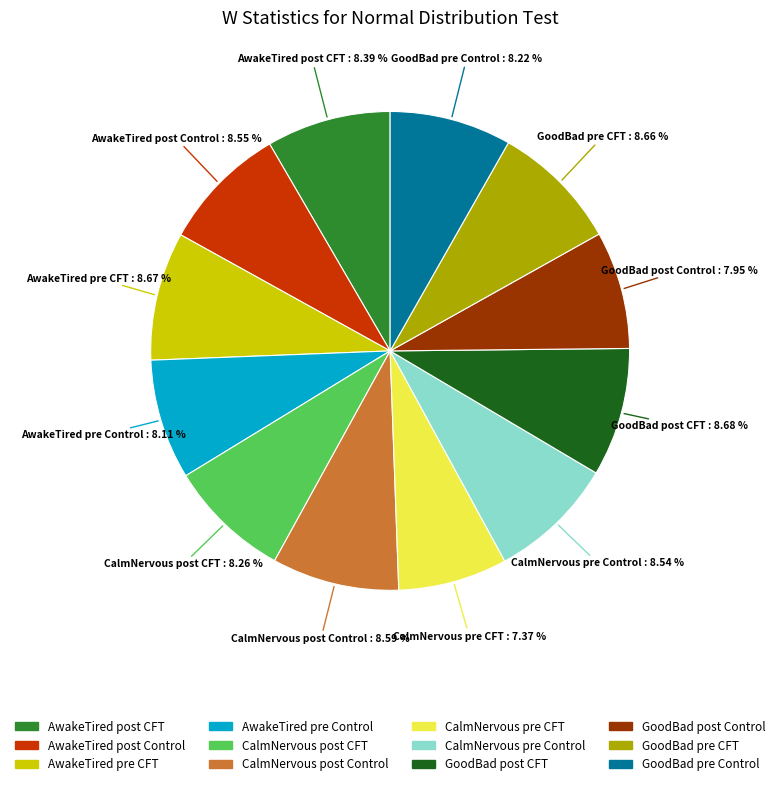

Count the number of slices in the pie.

12